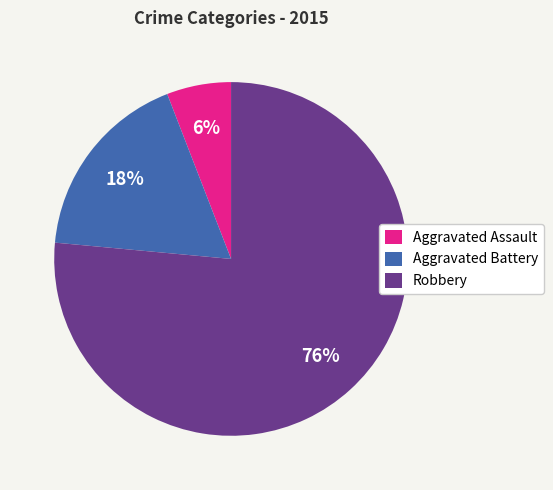

Which slice is the largest?

Robbery